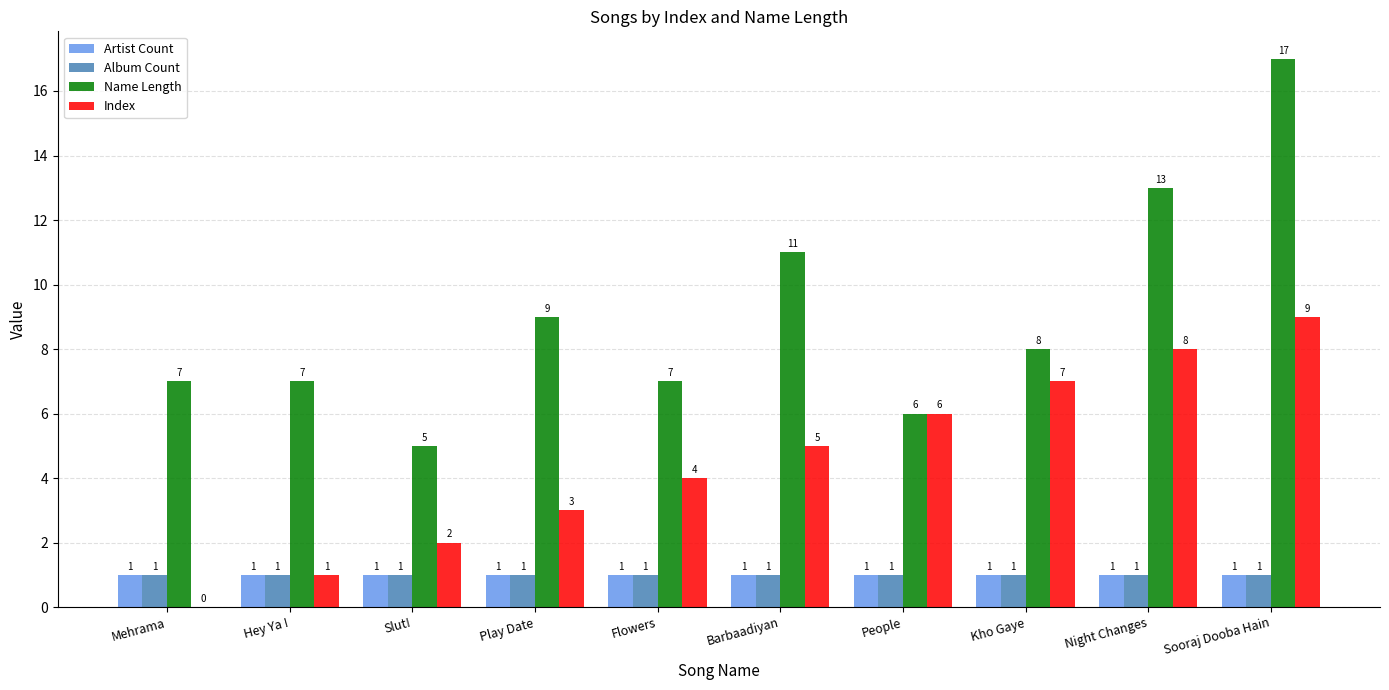

True or false: Artist Count has a value of 1 at Sooraj Dooba Hain.

True